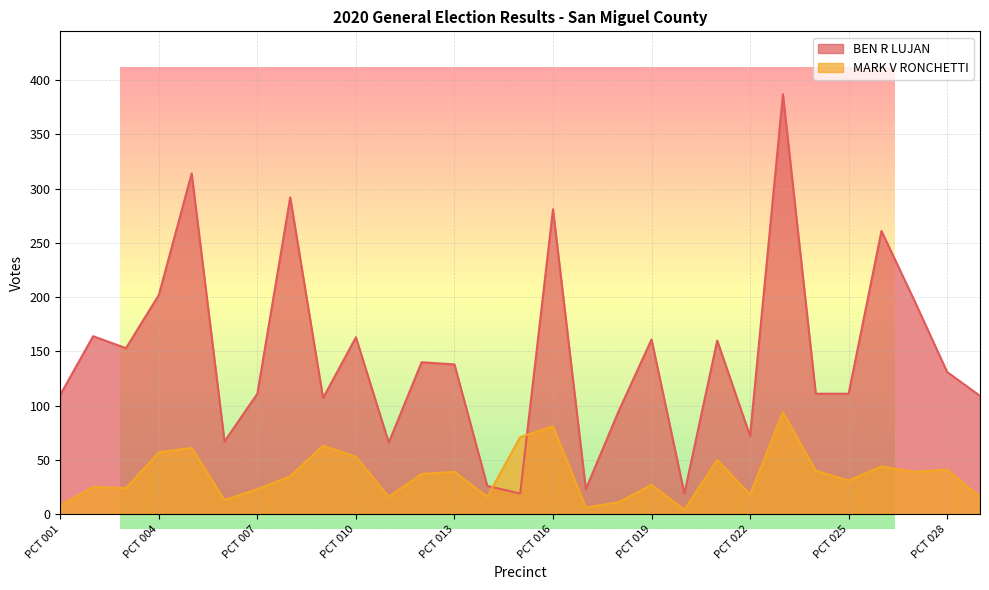

Which series ends up on top after the final intersection of MARK V RONCHETTI and BEN R LUJAN?

BEN R LUJAN